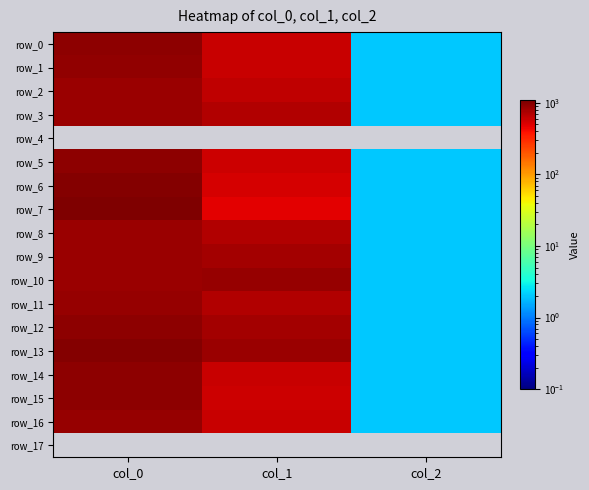

True or false: row_12 has a value of 950.0 at col_0.

True